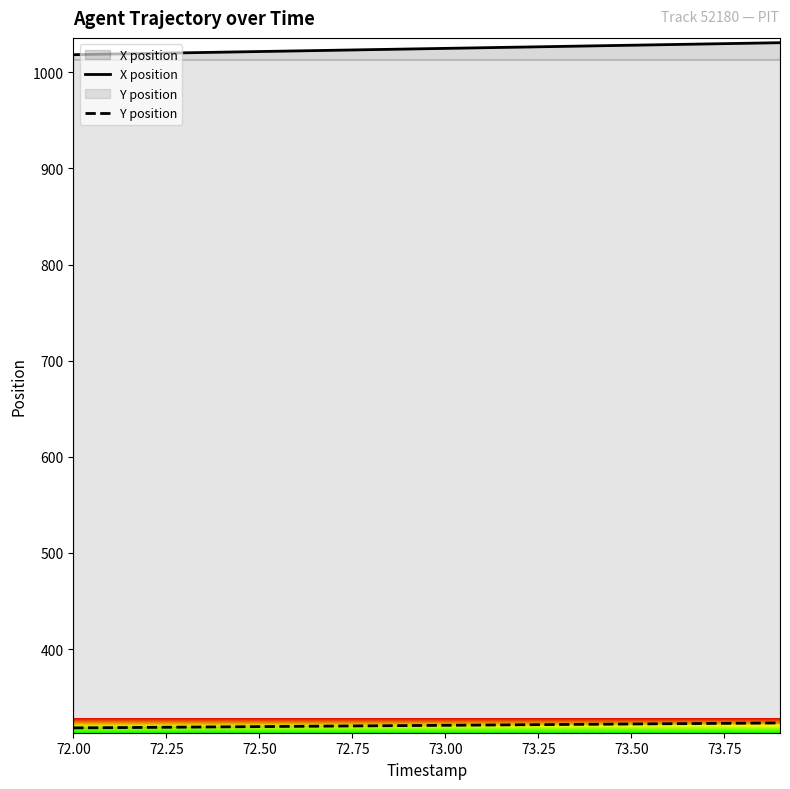

Read the X position value at 73.00.

1024.8